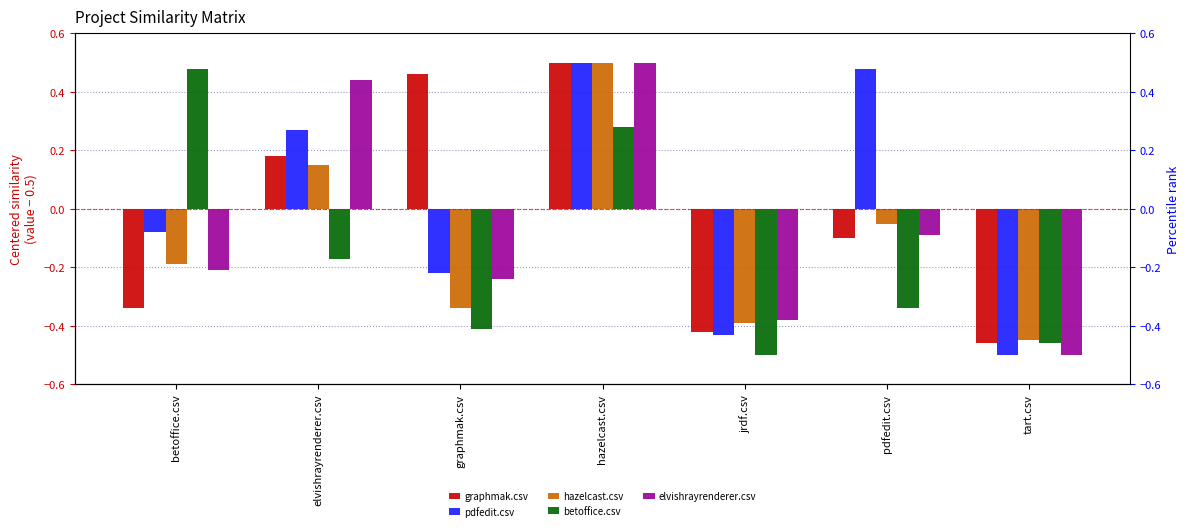

Rank the categories by elvishrayrenderer.csv value from highest to lowest.

hazelcast.csv, elvishrayrenderer.csv, pdfedit.csv, betoffice.csv, graphmak.csv, jrdf.csv, tart.csv